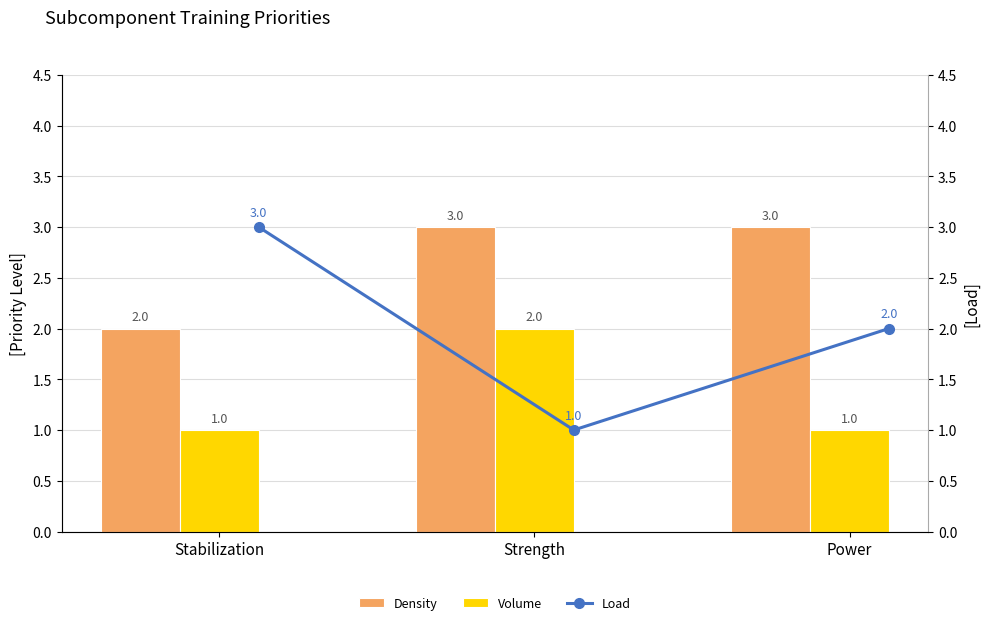

Does the chart contain any negative values?

No